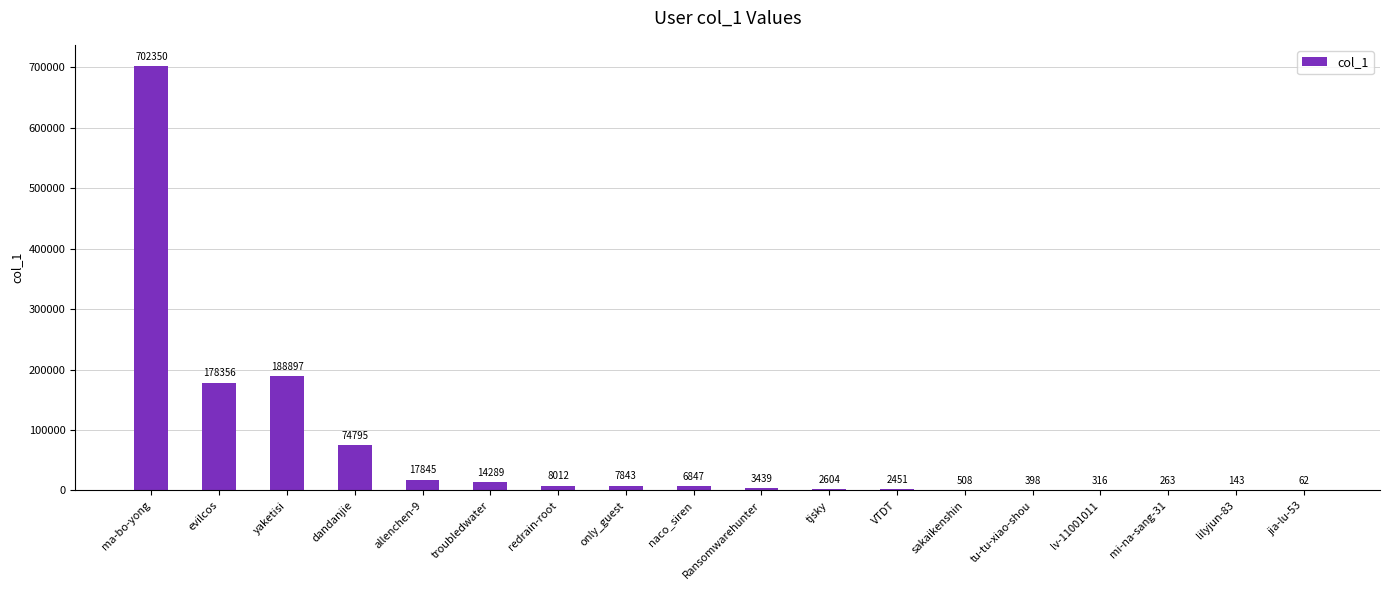

Reading left to right, extract all data points from this chart.

ma-bo-yong=702350	evilcos=178356	yaketisi=188897	dandanjie=74795	allenchen-9=17845	troubledwater=14289	redrain-root=8012	only_guest=7843	naco_siren=6847	Ransomwarehunter=3439	tjsky=2604	VTDT=2451	sakaikenshin=508	tu-tu-xiao-shou=398	lv-11001011=316	mi-na-sang-31=263	lilyjun-83=143	jia-lu-53=62